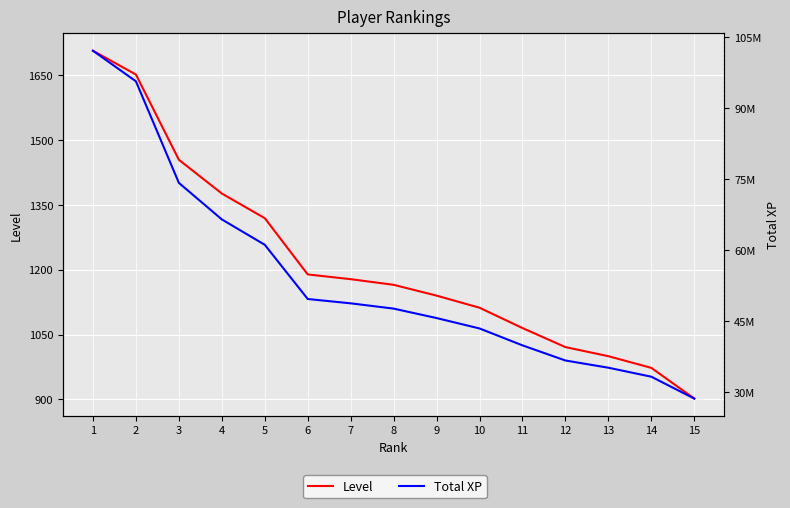

Which series changed the most between 5 and 11?

Total XP